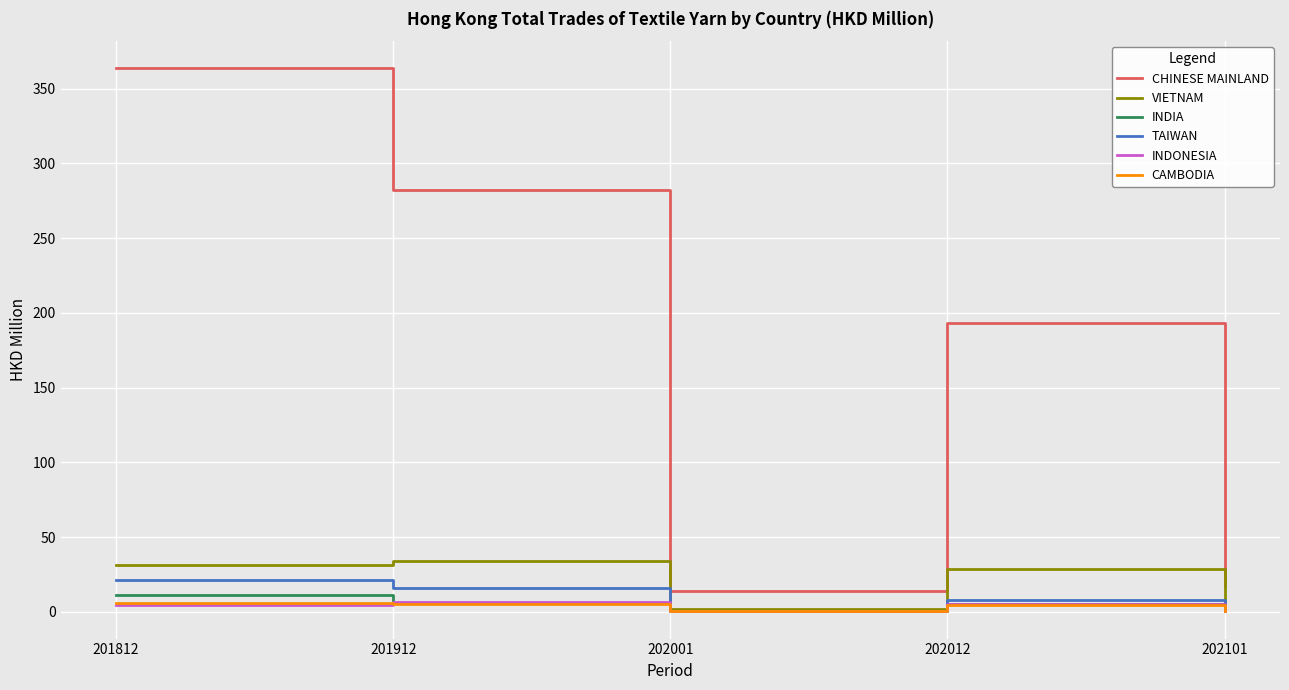

How many intersections are there between TAIWAN and INDIA?

1